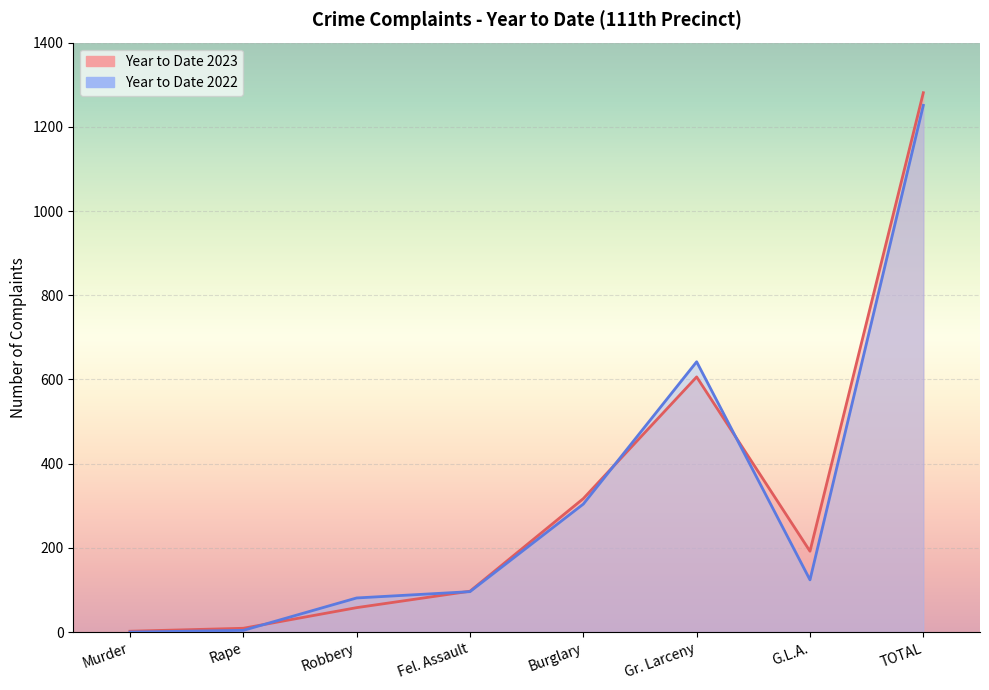

Rank the series by their maximum value, from highest to lowest.

Year to Date 2023, Year to Date 2022